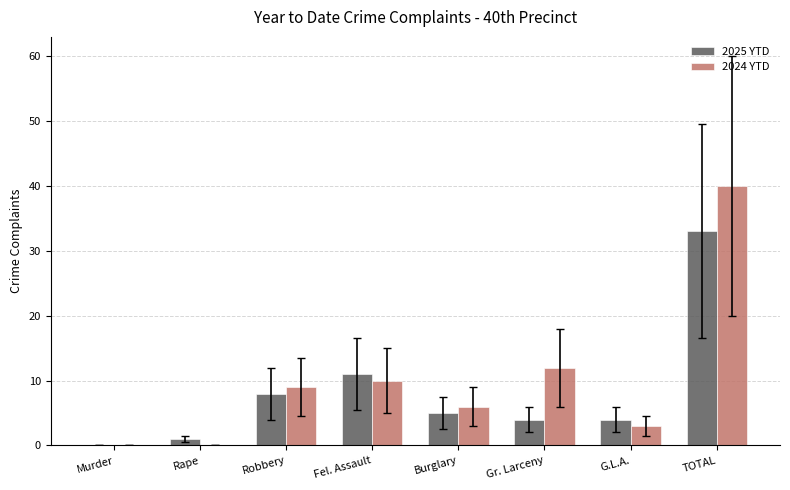

What is the average value of the 2024 YTD series?

10